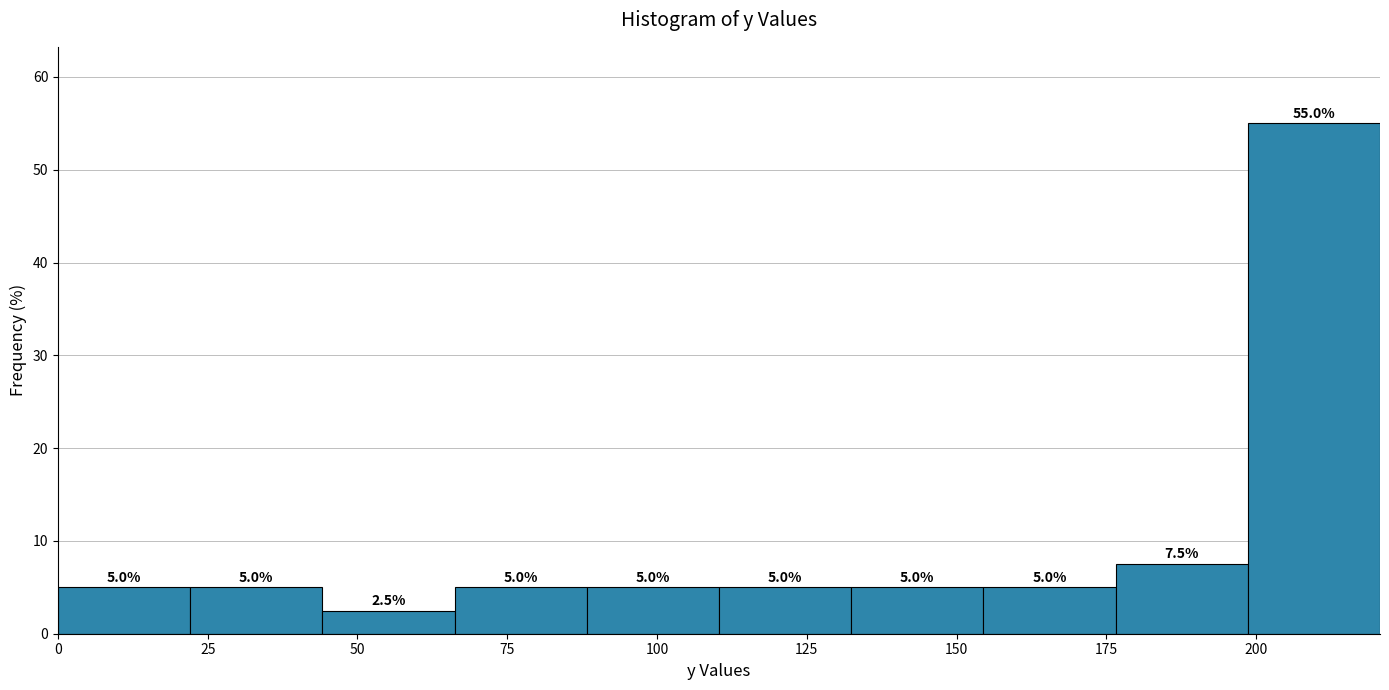

Reading left to right, transcribe this chart: for each bar, give the range it covers on the x-axis and its height. The bar edges are not printed on the chart, so give them approximately, as read against the axis.

0 to 20: 5.0
20 to 45: 5.0
45 to 65: 2.5
65 to 90: 5.0
90 to 110: 5.0
110 to 130: 5.0
130 to 155: 5.0
155 to 175: 5.0
175 to 200: 7.5
200 to 220: 55.0